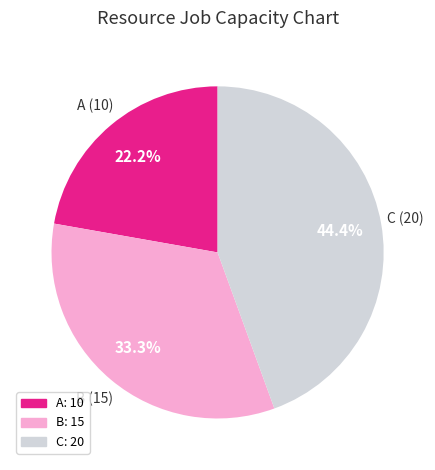

True or false: C accounts for 30% of the total.

False